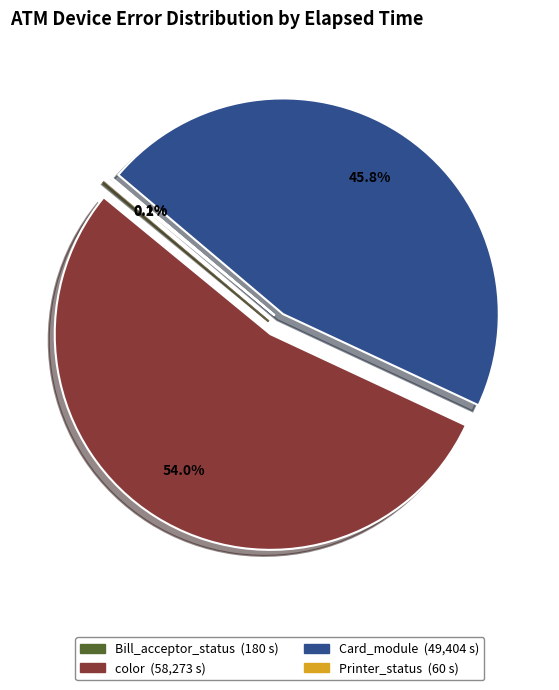

To the nearest percent, what is the average slice percentage?

25%